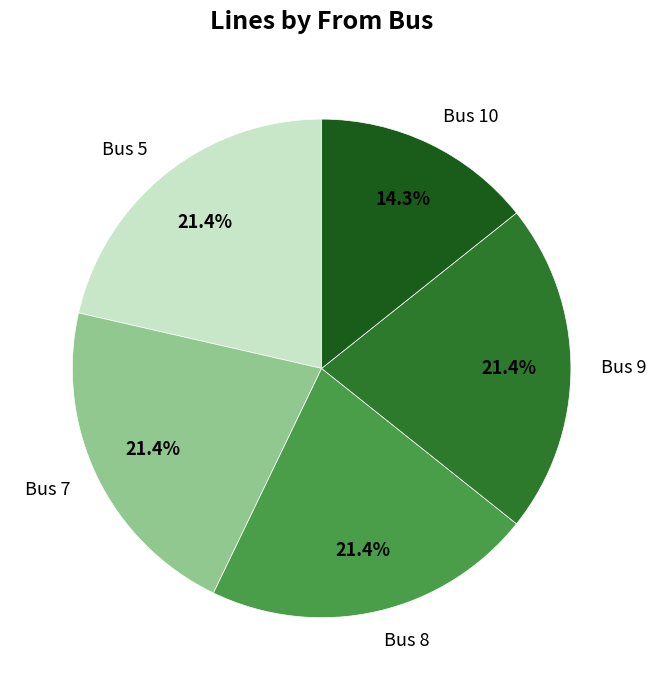

Does Bus 7 account for over 50% of the chart?

No